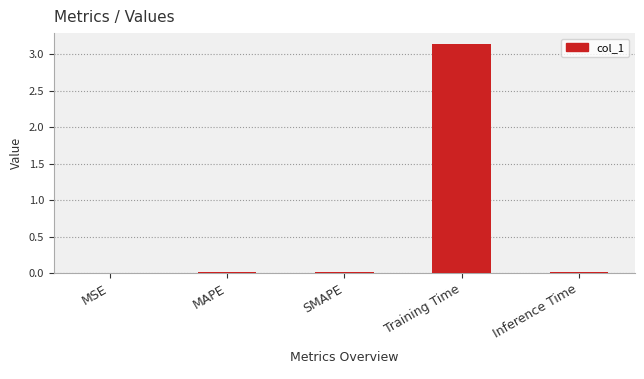

Between Inference Time and Training Time, which is larger?

Training Time